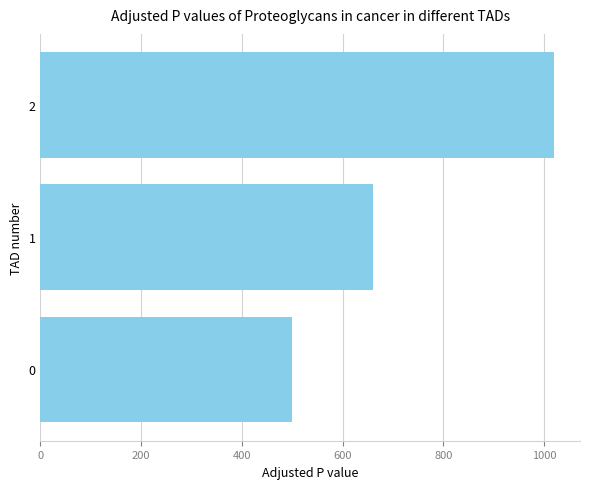

True or false: the data shows 662 at 0.

False